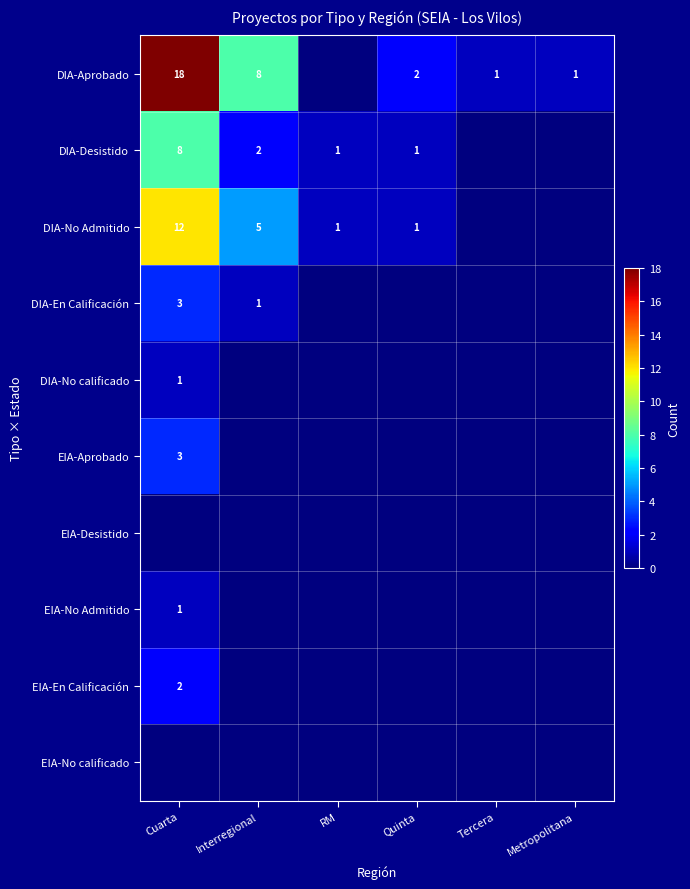

What is the spread (max minus min) of values at Interregional?

8